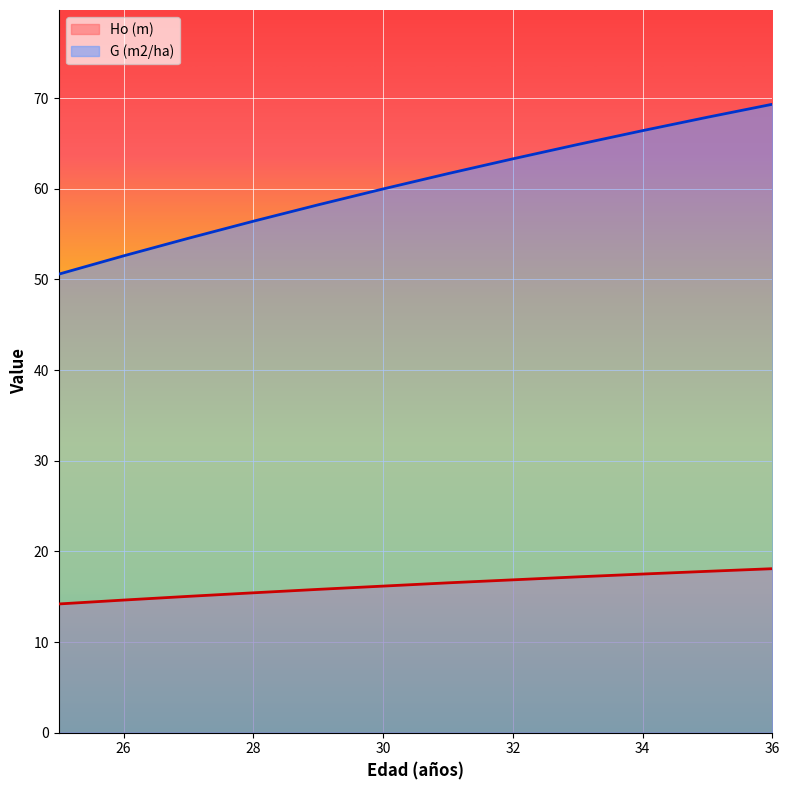

Reading left to right, list all the values displayed in this chart.

Ho (m): 25=14.2	26=14.6	27=15.0	28=15.4	29=15.8	30=16.2	31=16.5	32=16.9	33=17.2	34=17.5	35=17.8	36=18.1
G (m2/ha): 25=50.6	26=52.6	27=54.5	28=56.4	29=58.2	30=60.0	31=61.7	32=63.3	33=64.9	34=66.4	35=67.9	36=69.3